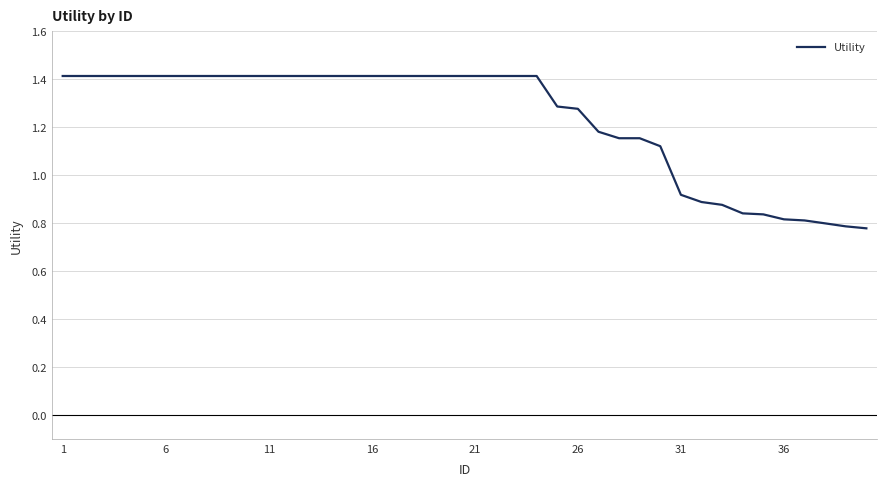

What is the greatest value displayed?

1.4